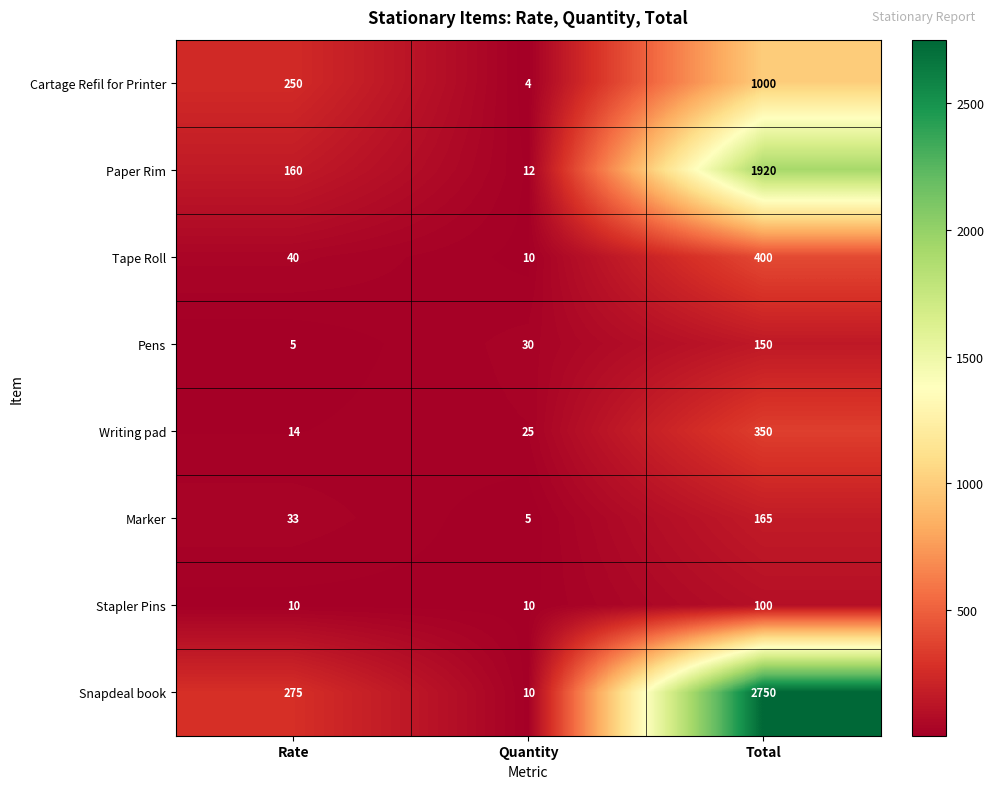

Is it true that Tape Roll equals 40 at Rate?

True